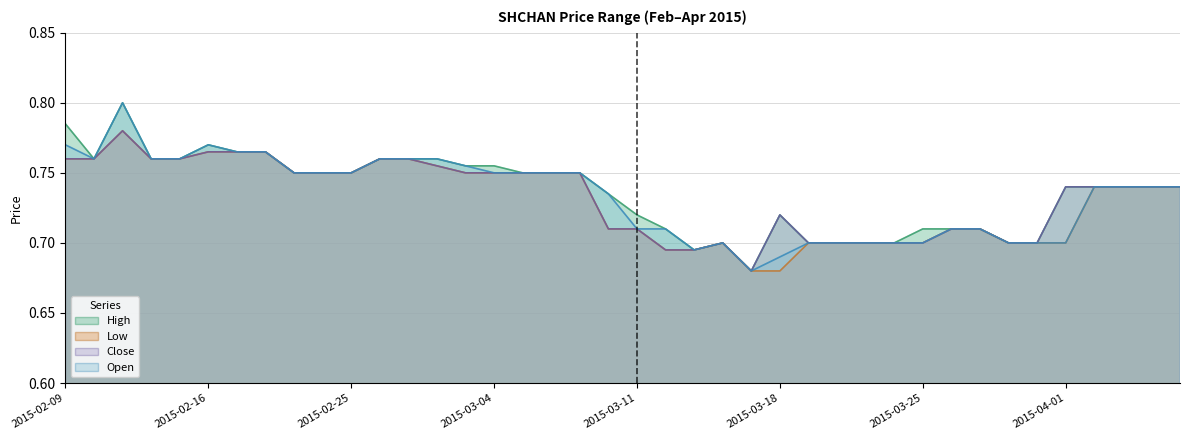

List the series in order of their peak value, highest first.

high, open, low, close